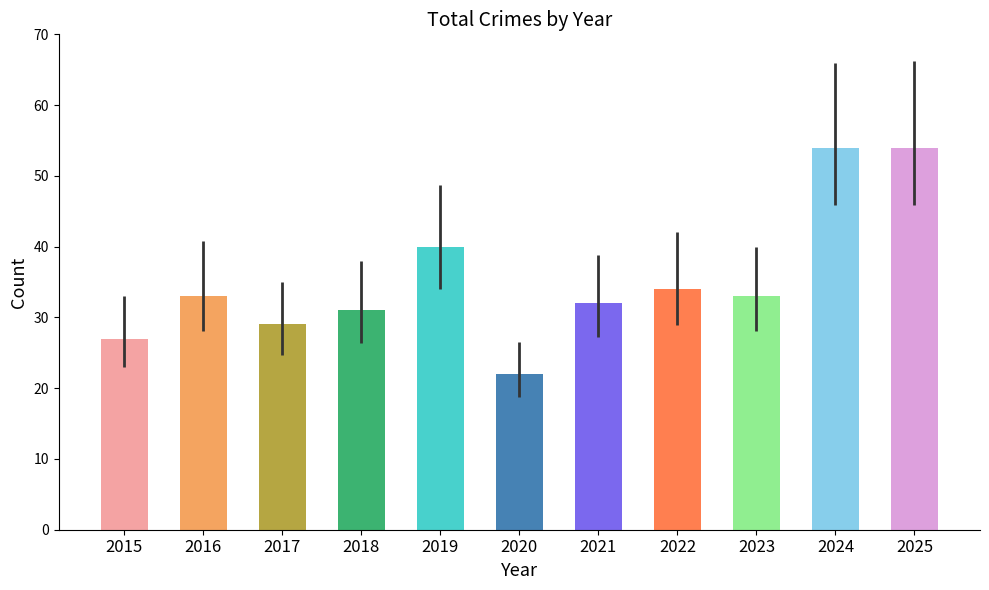

Which category has the lowest value in the Robbery series?

2020